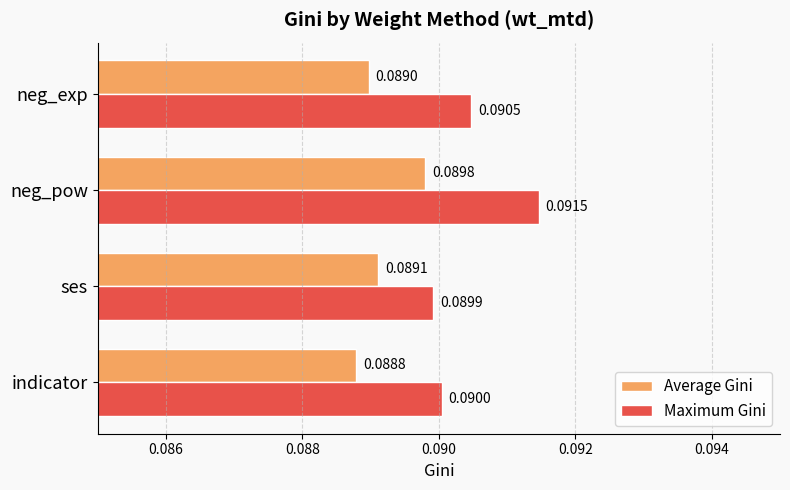

How many Maximum Gini values are between 0 and 1?

4